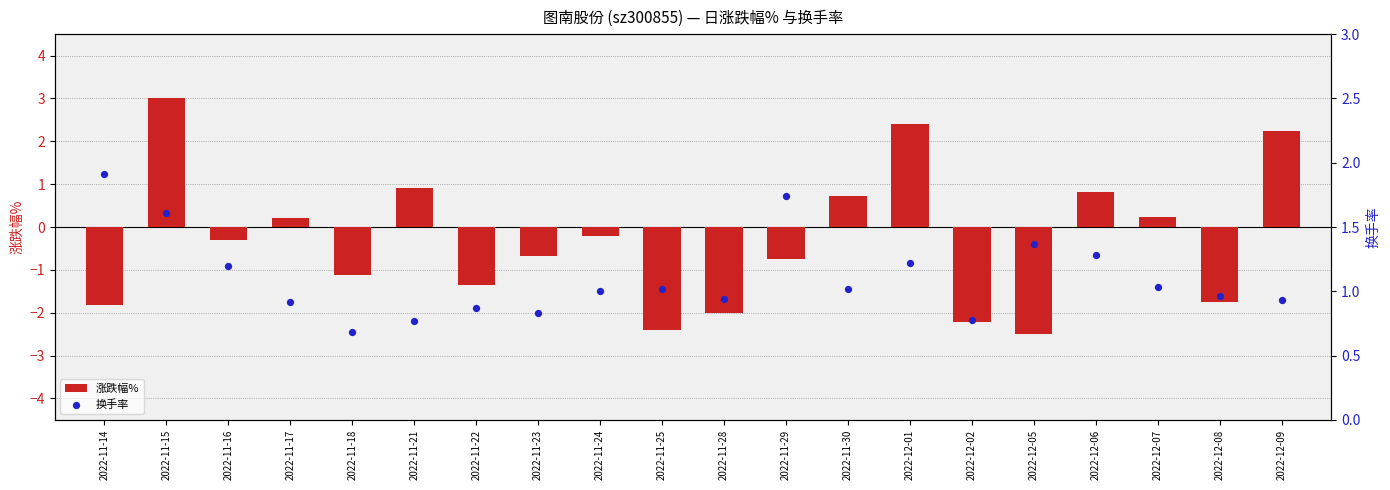

At which category is the sum across all series the highest?

2022-11-15